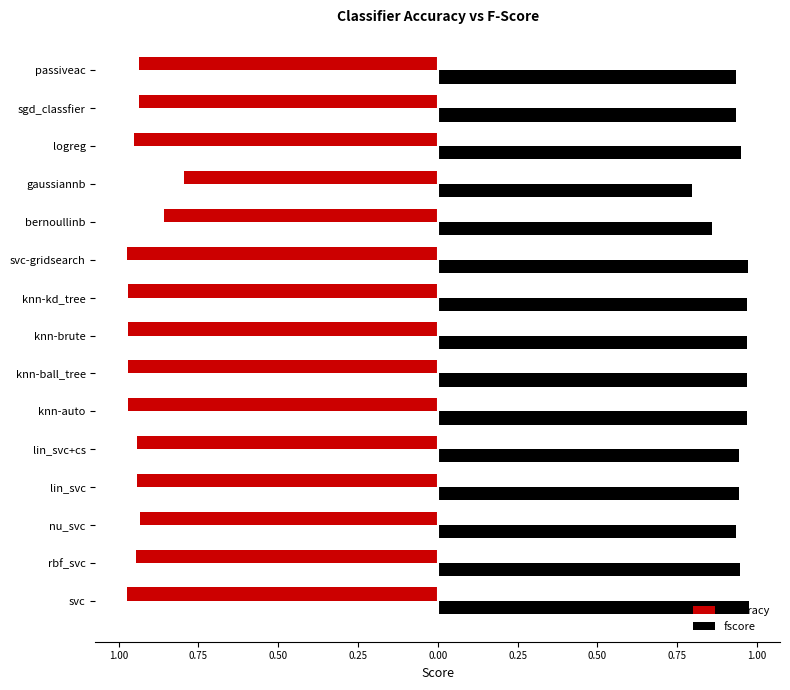

What are all the series names shown in the legend?

accuracy, fscore